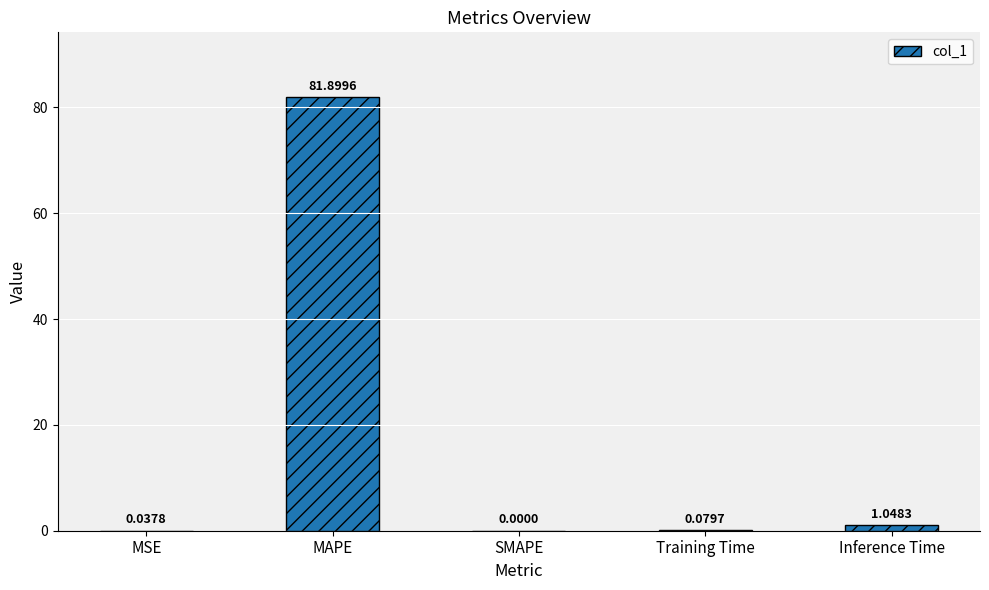

What is the change in value from SMAPE to Inference Time?

+1.0